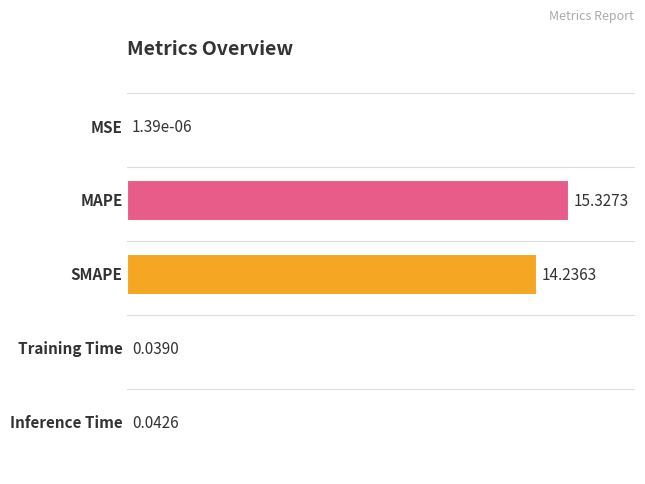

What is the change in value from 0 to 2?

+92.9